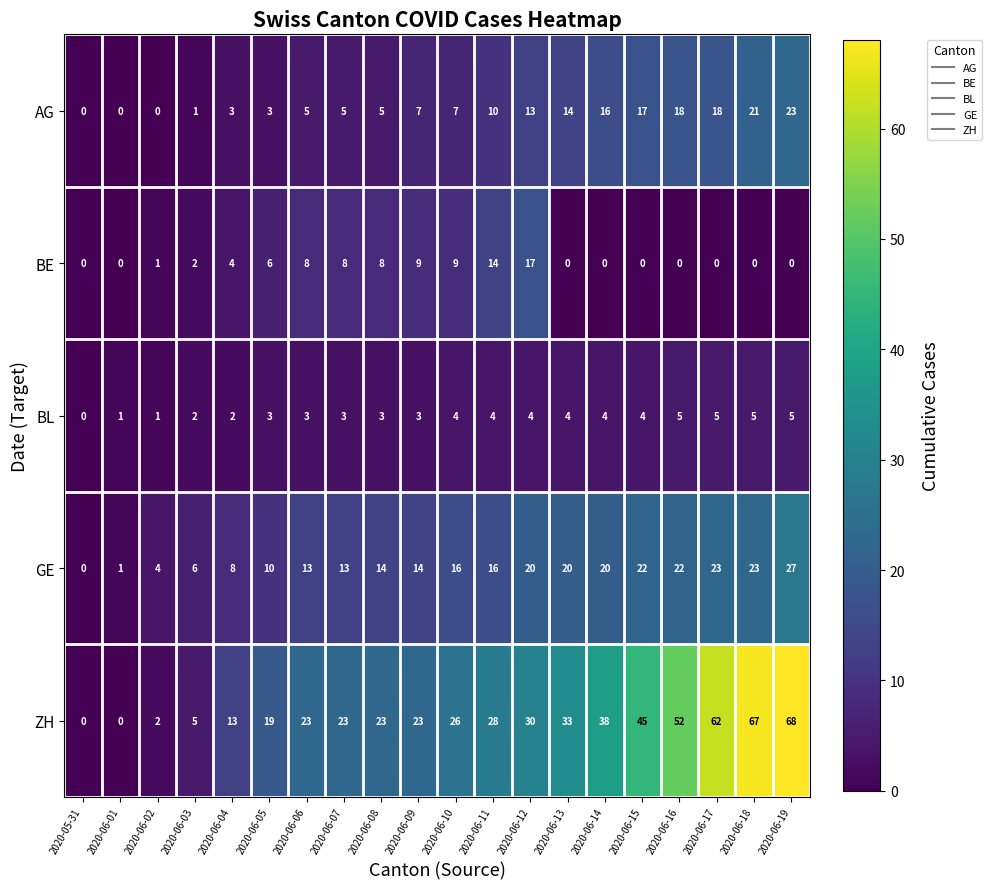

What value does the ZH series have at 2020-06-10?

26